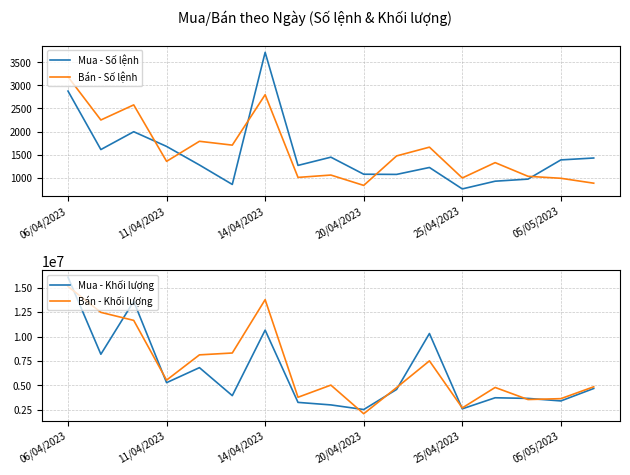

What is the highest value of the Mua - Số lệnh series?

3714